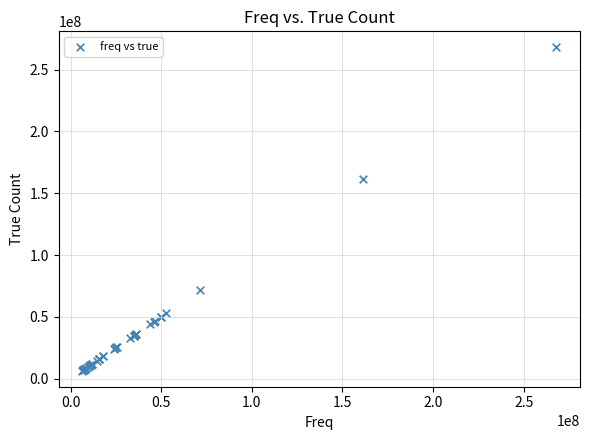

What Y value in the scatter plot is closest to 137218866?

161294867